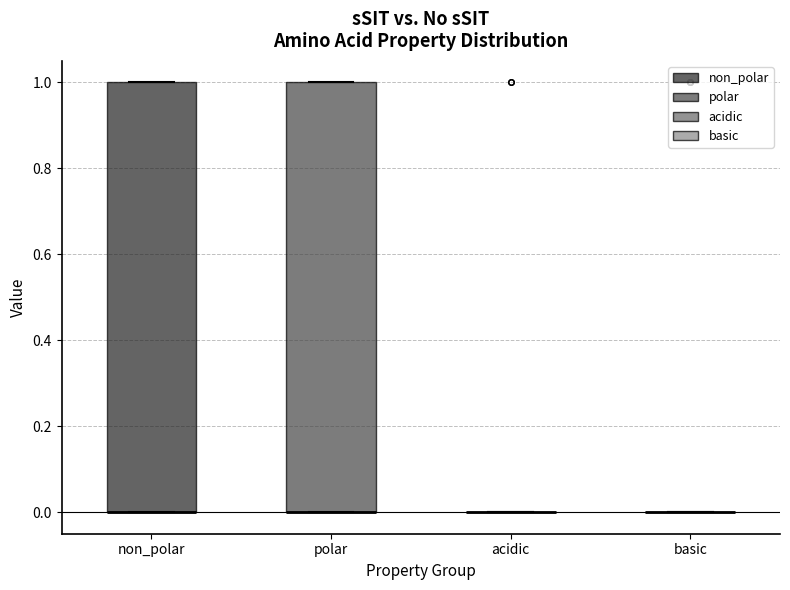

Reading left to right, read every box against the y-axis: the position of its median line, the range the box covers, and the ends of its whiskers. The values are not printed on the chart, so give them approximately, as read against the axis.

non_polar: median 0 (drawn on the box's lower edge), box 0 to 1, whiskers 0 to 1
polar: median 0 (drawn on the box's lower edge), box 0 to 1, whiskers 0 to 1
acidic: box collapsed to a line at 0, whiskers 0 to 0
basic: box collapsed to a line at 0, whiskers 0 to 0